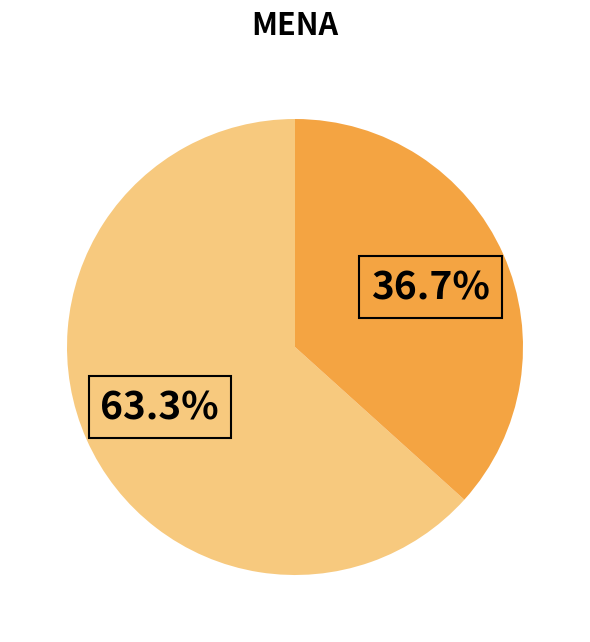

Is there any slice that represents more than half of the pie?

Yes